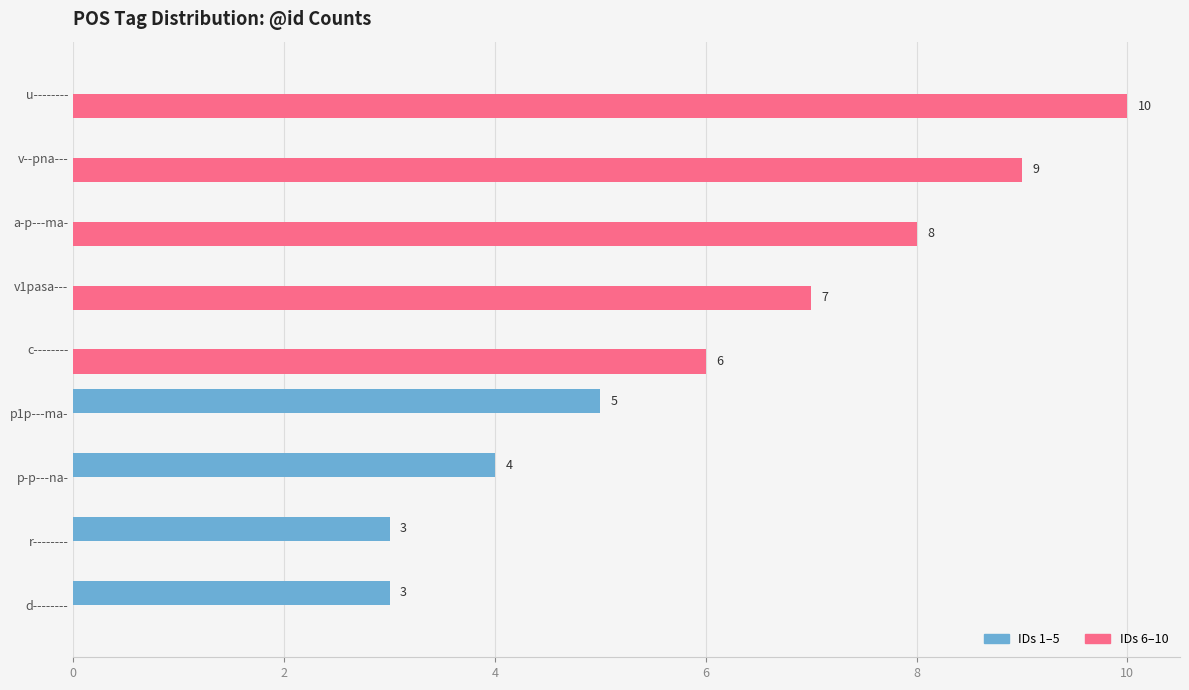

Which category has the highest value across all series?

u--------